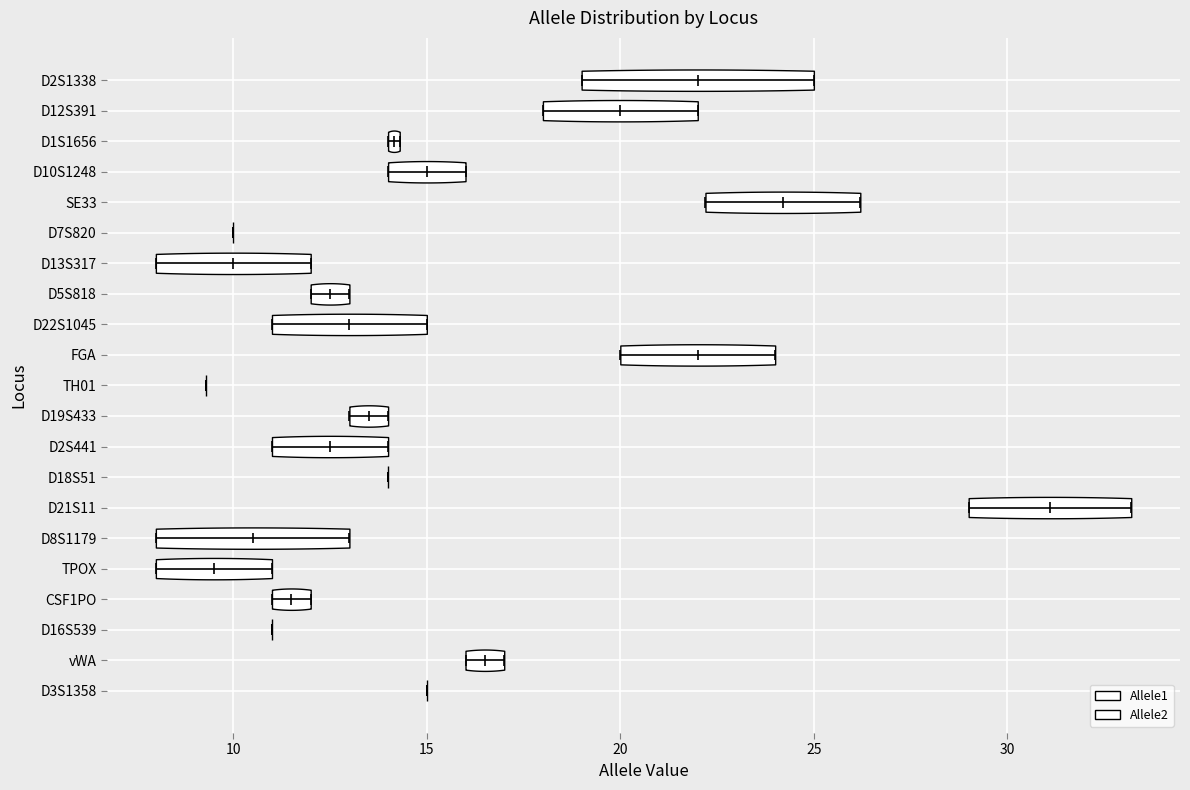

Which violin has the furthest to the right median line?

D21S11